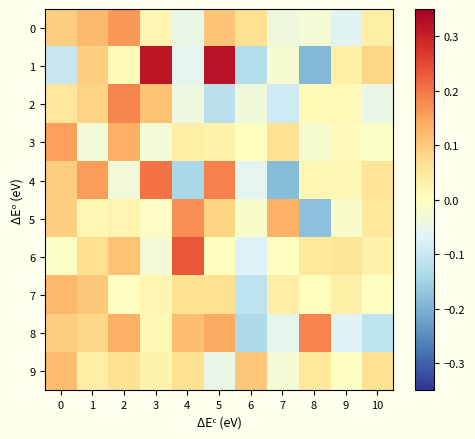

Reading left to right, list all the values displayed in this chart.

0: 0=0.1	1=0.1	2=0.2	3=0.0	4=-0.0	5=0.1	6=0.1	7=-0.0	8=-0.0	9=-0.1	10=0.0
1: 0=-0.1	1=0.1	2=0.0	3=0.3	4=-0.1	5=0.3	6=-0.1	7=-0.0	8=-0.2	9=0.0	10=0.1
2: 0=0.1	1=0.1	2=0.2	3=0.1	4=-0.0	5=-0.1	6=-0.0	7=-0.1	8=0.0	9=0.0	10=-0.0
3: 0=0.2	1=-0.0	2=0.1	3=-0.0	4=0.0	5=0.0	6=0.0	7=0.1	8=-0.0	9=0.0	10=-0.0
4: 0=0.1	1=0.2	2=-0.0	3=0.2	4=-0.1	5=0.2	6=-0.1	7=-0.2	8=0.0	9=0.0	10=0.1
5: 0=0.1	1=0.0	2=0.0	3=-0.0	4=0.2	5=0.1	6=-0.0	7=0.1	8=-0.2	9=-0.0	10=0.1
6: 0=-0.0	1=0.1	2=0.1	3=-0.0	4=0.2	5=0.0	6=-0.1	7=-0.0	8=0.0	9=0.1	10=0.0
7: 0=0.1	1=0.1	2=-0.0	3=0.0	4=0.1	5=0.1	6=-0.1	7=0.0	8=0.0	9=0.0	10=-0.0
8: 0=0.1	1=0.1	2=0.1	3=0.0	4=0.1	5=0.1	6=-0.1	7=-0.1	8=0.2	9=-0.1	10=-0.1
9: 0=0.1	1=0.0	2=0.1	3=0.0	4=0.1	5=-0.0	6=0.1	7=-0.0	8=0.1	9=-0.0	10=0.1